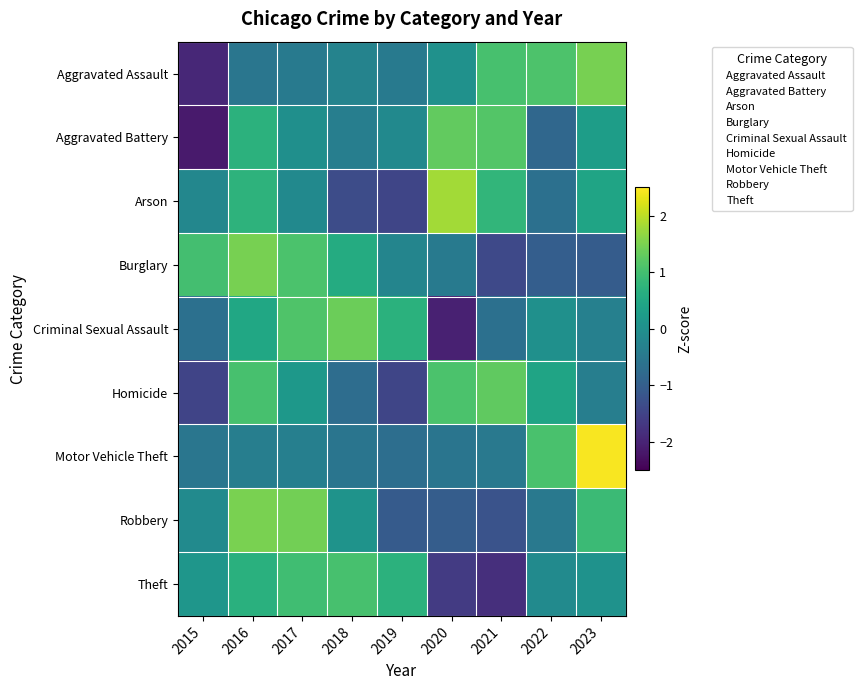

What is the difference between the highest and lowest values at 2023?

3.5